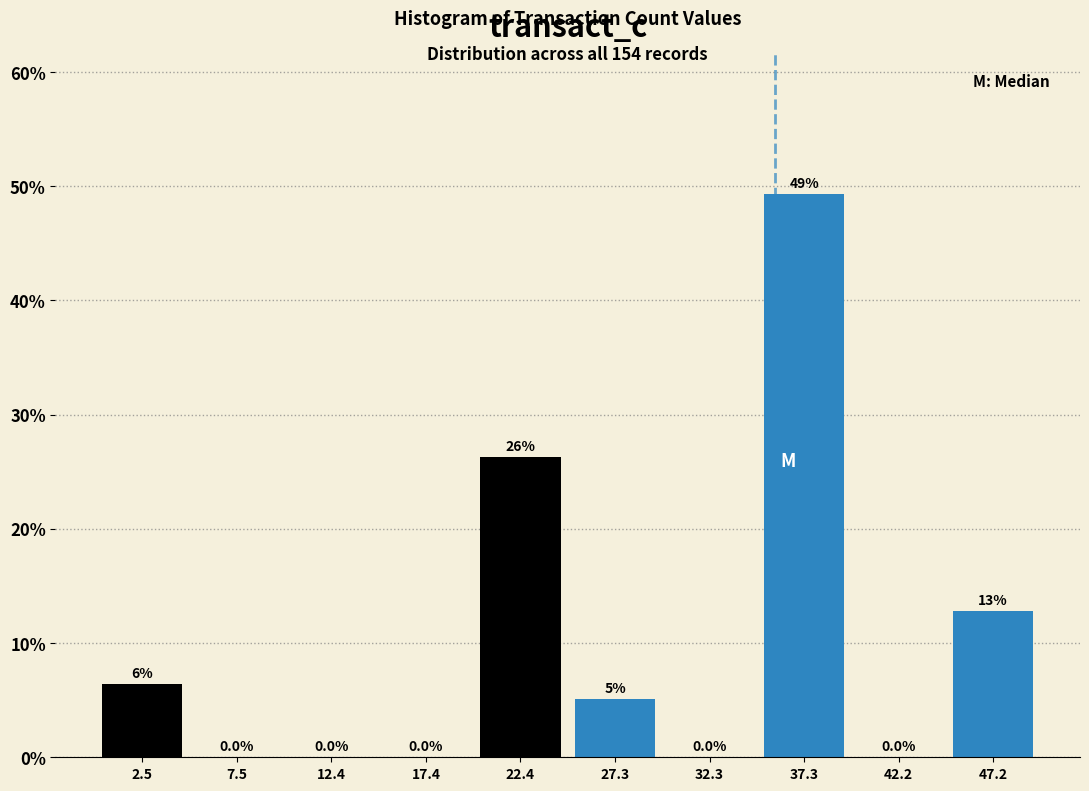

Which range on the x-axis has the tallest bar?

35.0 to 39.5